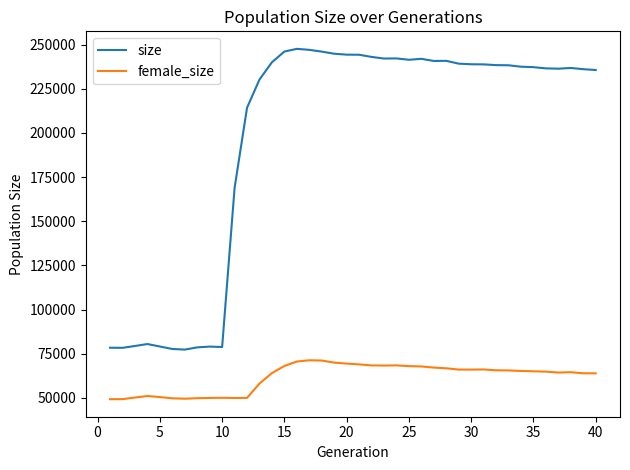

Which series has the largest range (max minus min)?

size